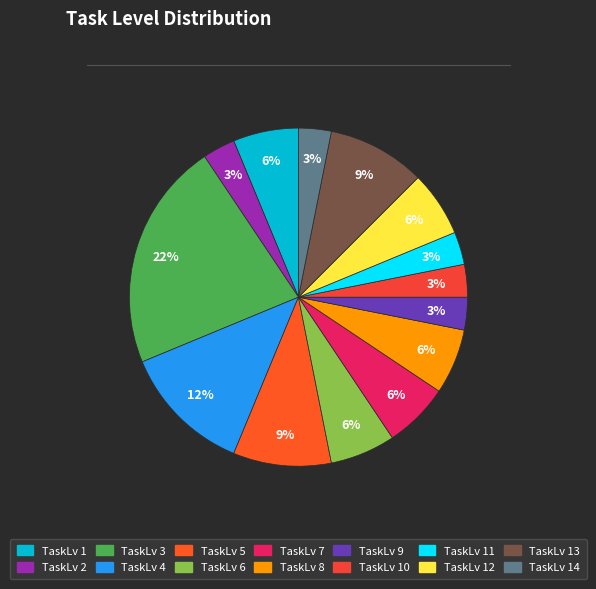

How many segments does this pie chart have?

14